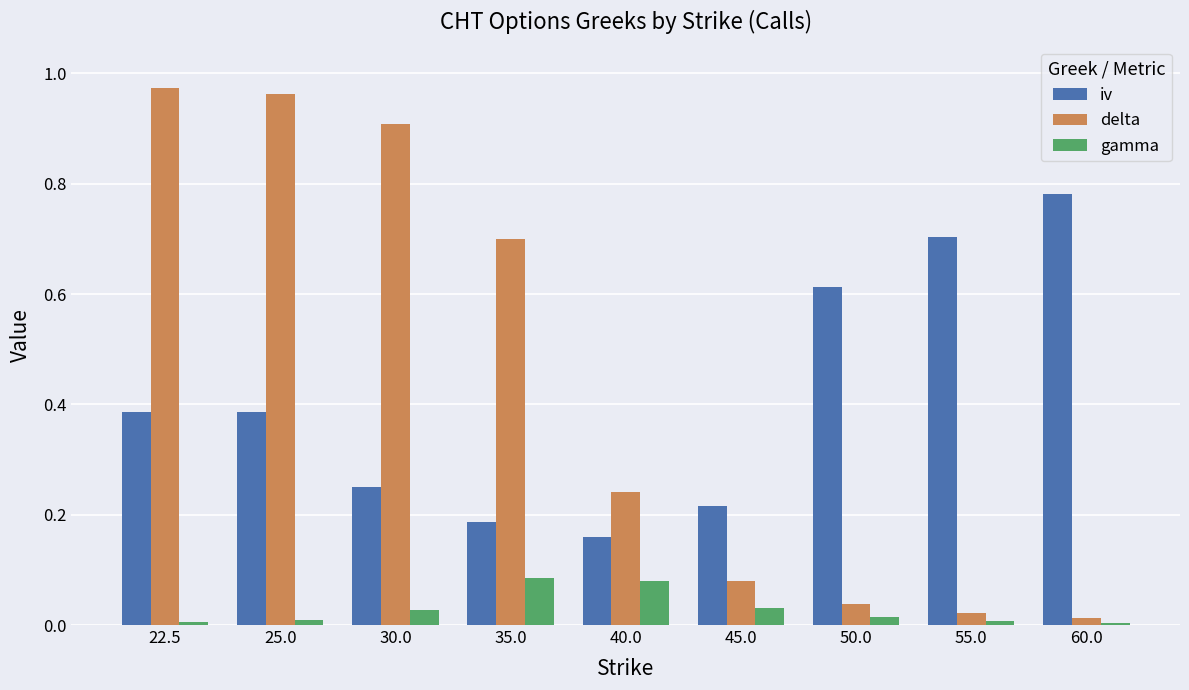

At which label does iv reach its minimum?

40.0